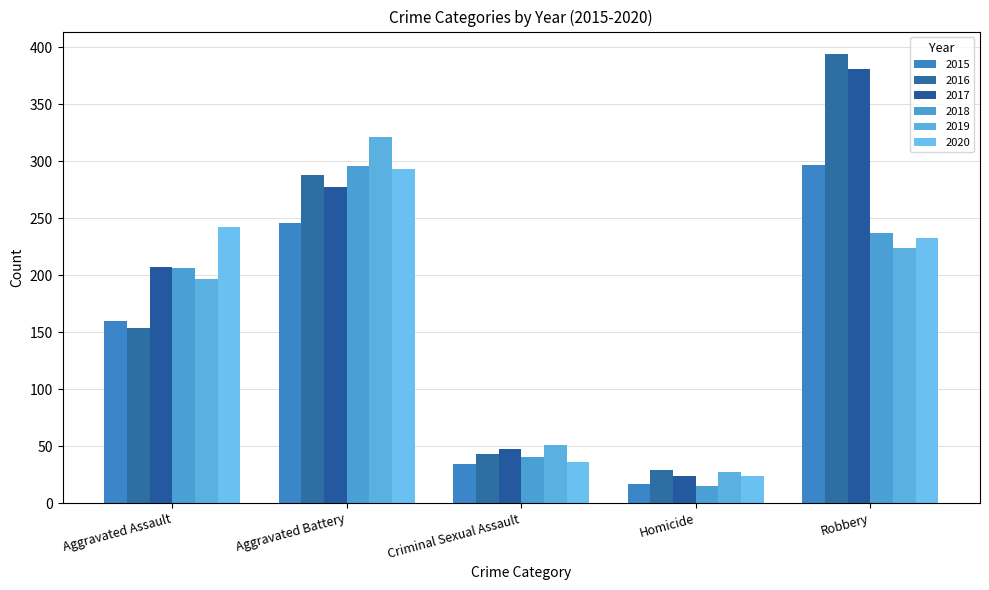

What is the greatest value displayed?

394